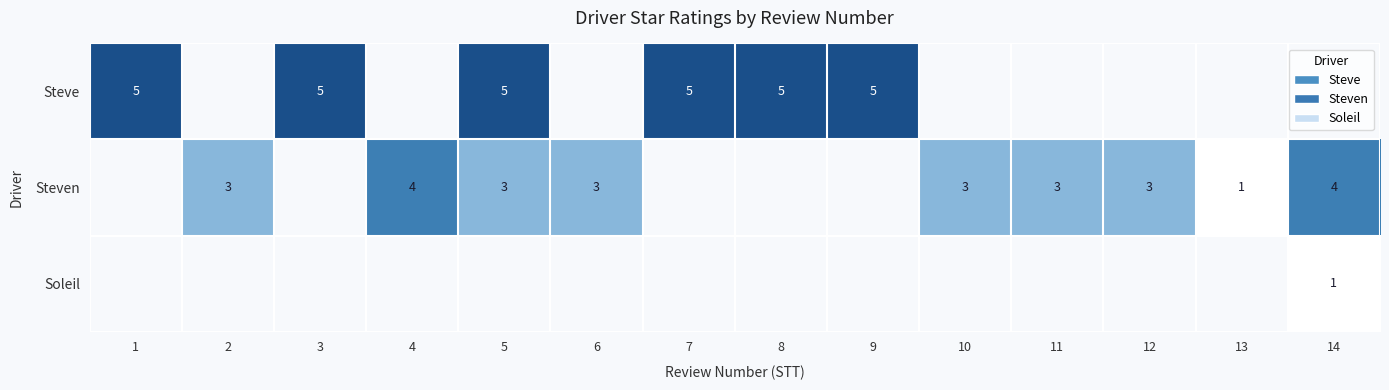

At which category does the chart reach its peak across all series?

1